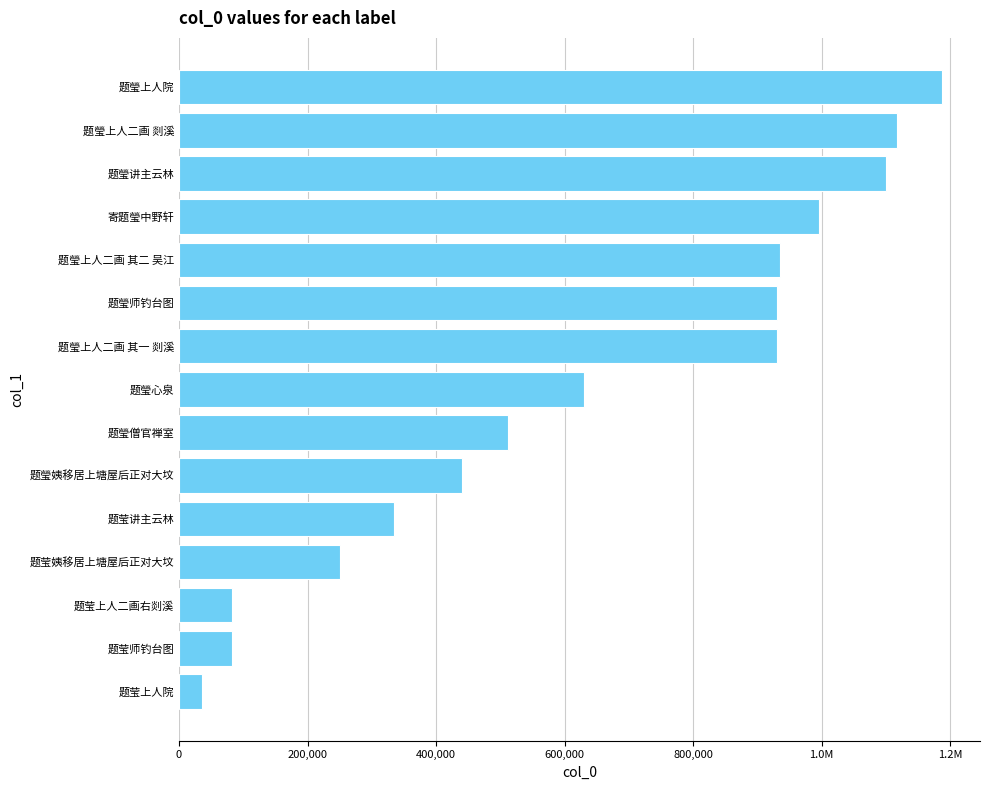

What is the sum of all values?

9567012